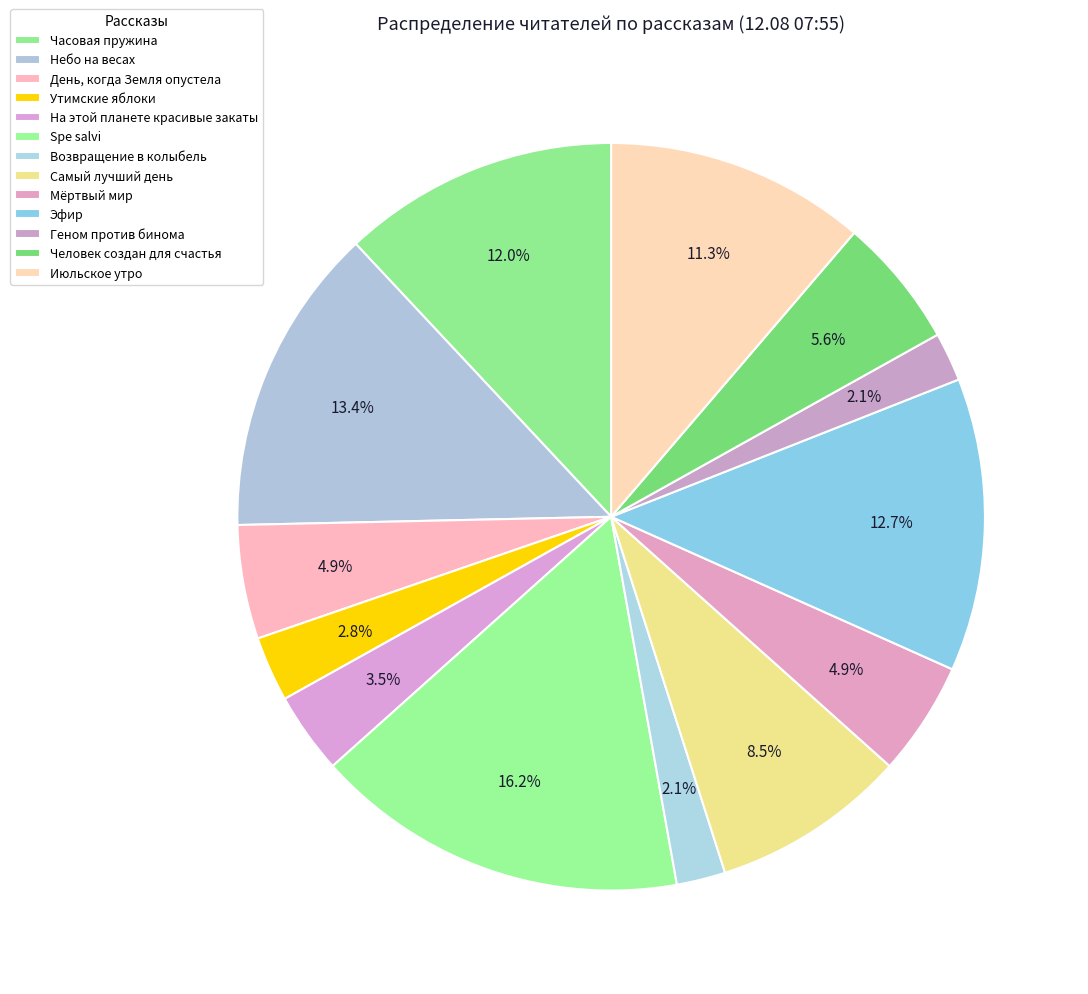

Does На этой планете красивые закаты account for over 50% of the chart?

No